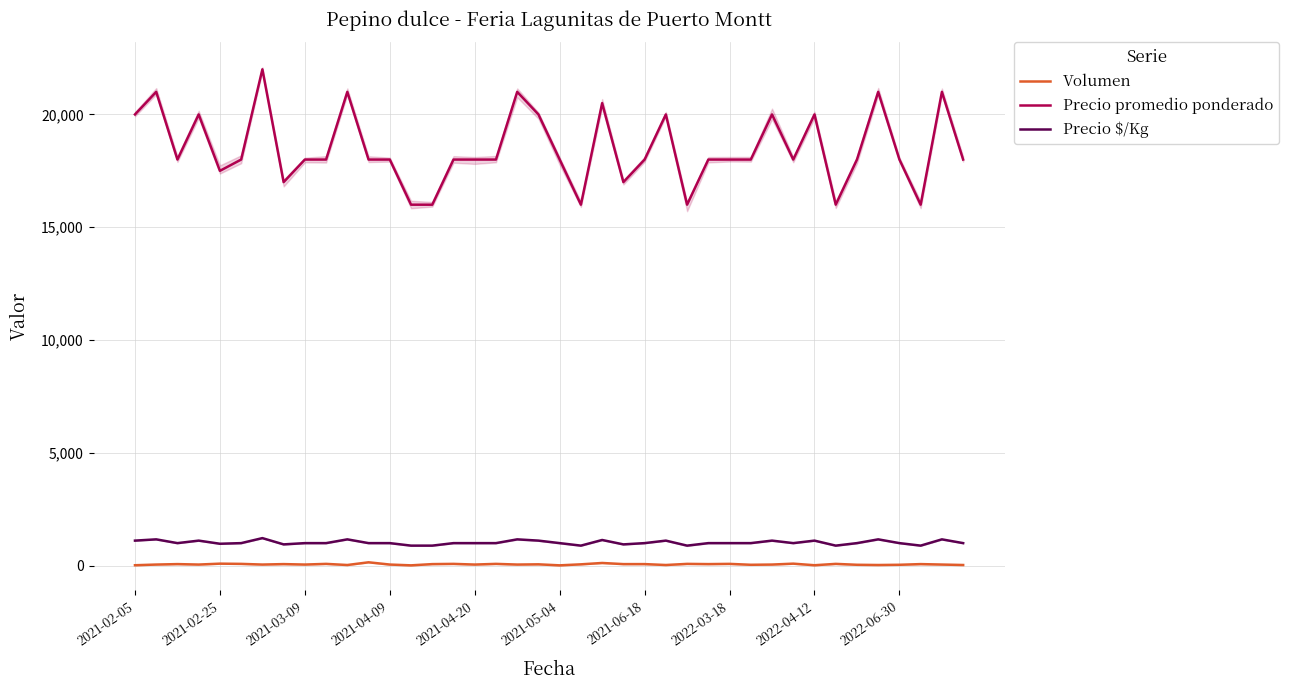

What is the maximum value for Precio $/Kg?

1222